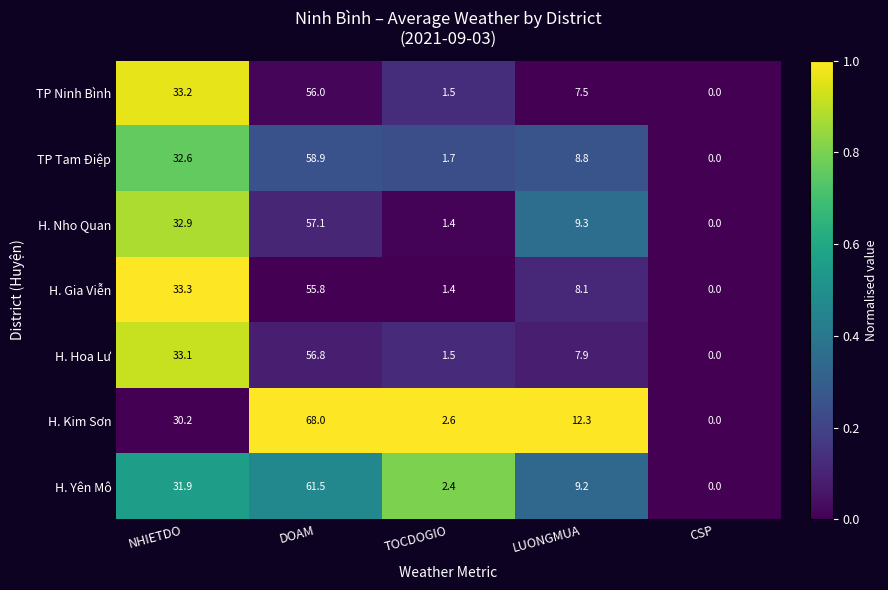

What is the total value across all series at LUONGMUA?

63.1